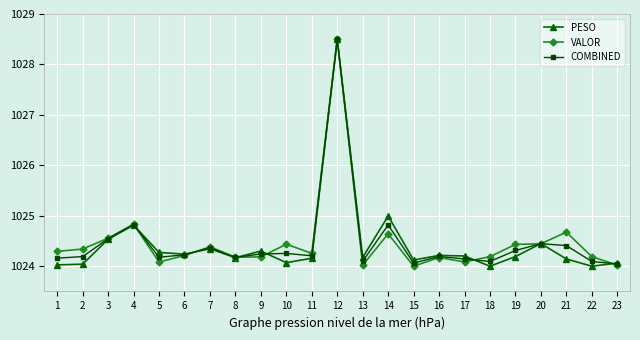

True or false: VALOR has a value of 319.8 at 10.

False